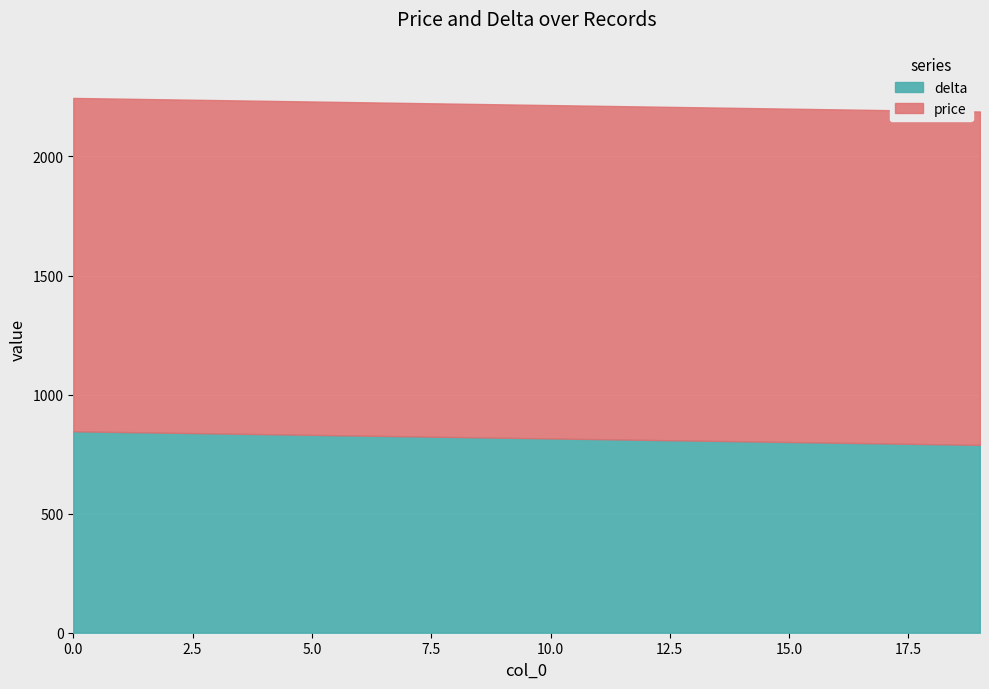

True or false: delta and price cross at least once.

False